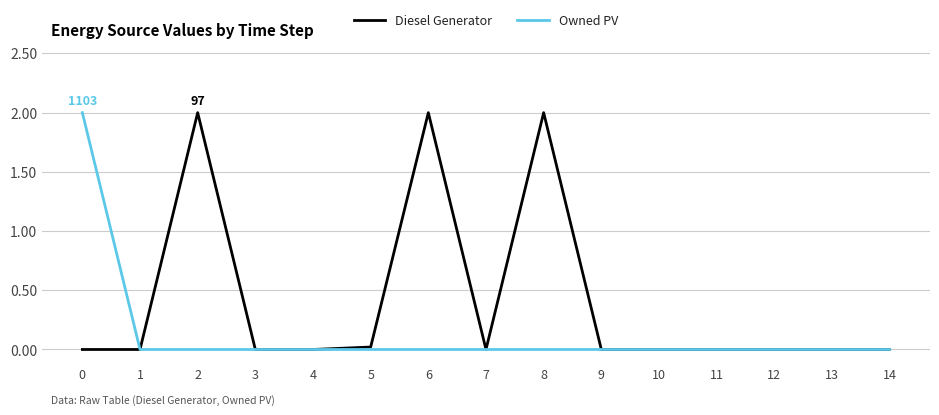

Which series has the largest total across all categories?

Diesel Generator